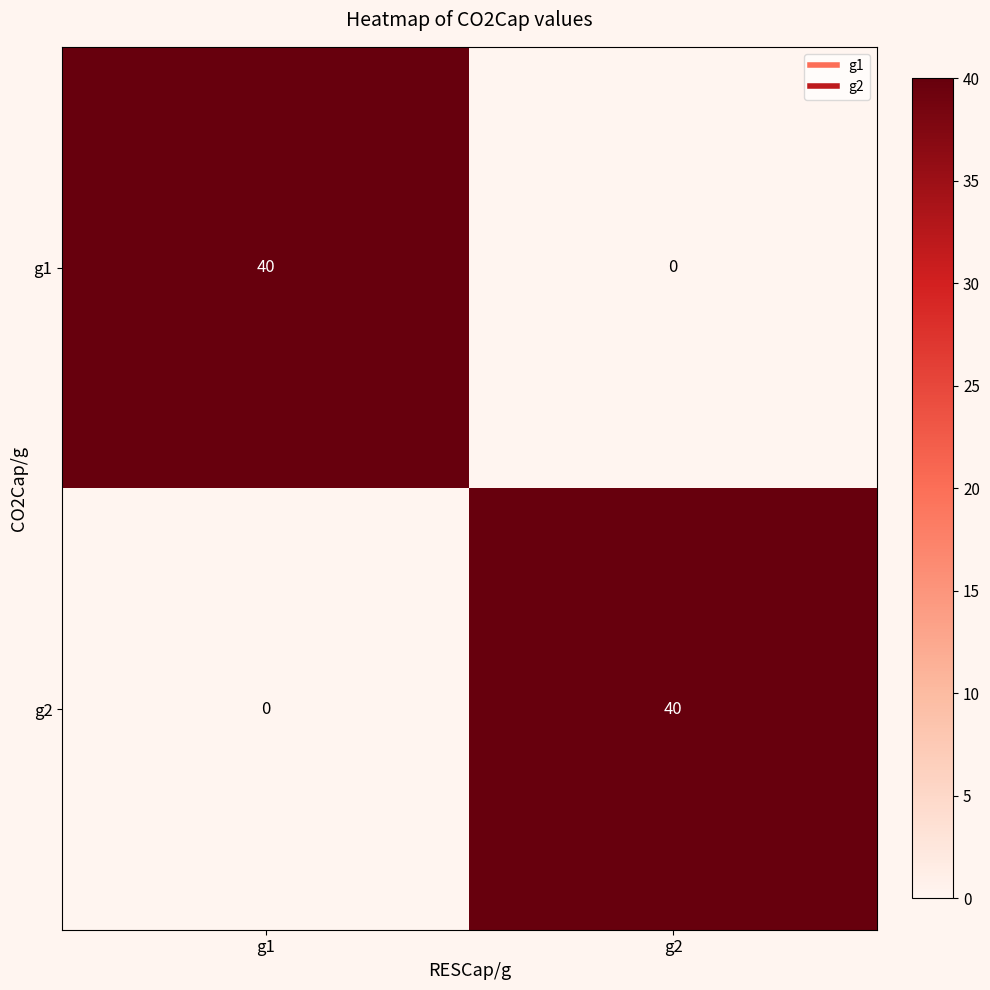

Read the g2 value at g2.

40